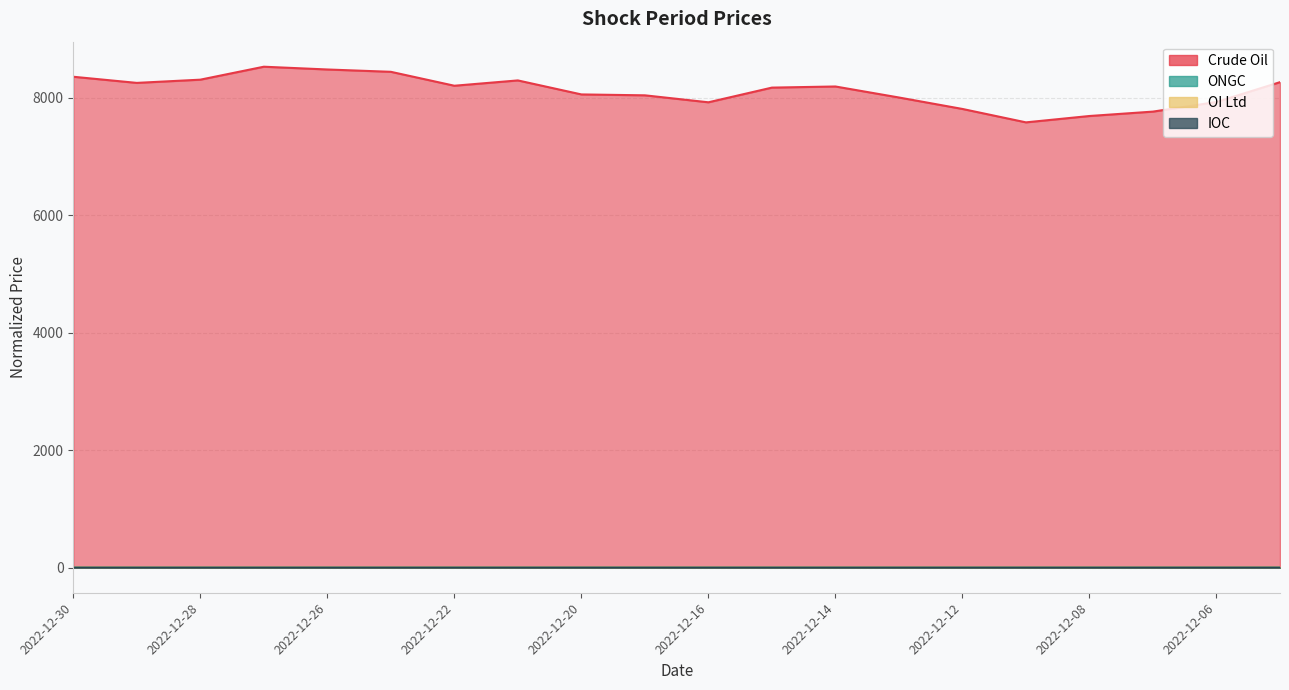

What are all the series names shown in the legend?

Crude Oil, ONGC, OI Ltd, IOC